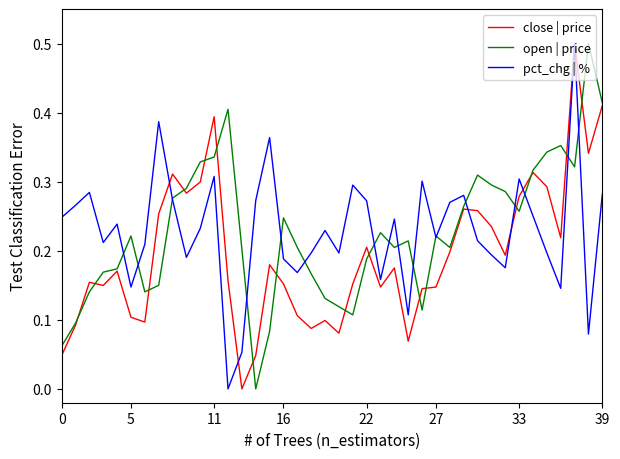

How many lines are shown in the chart?

3